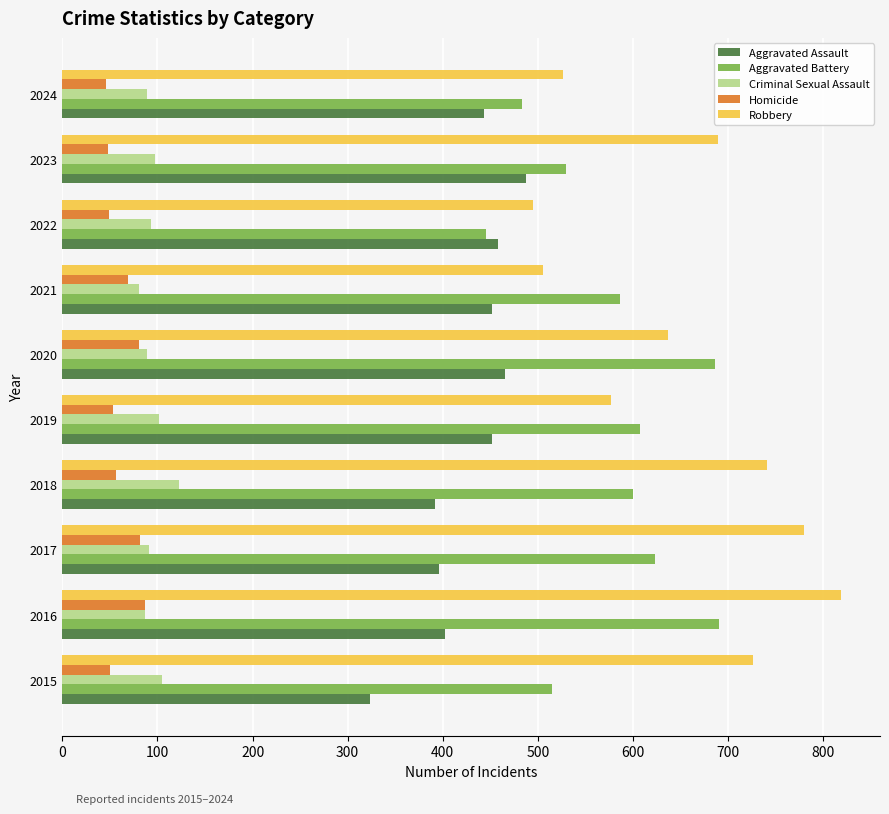

What is the greatest value displayed?

819